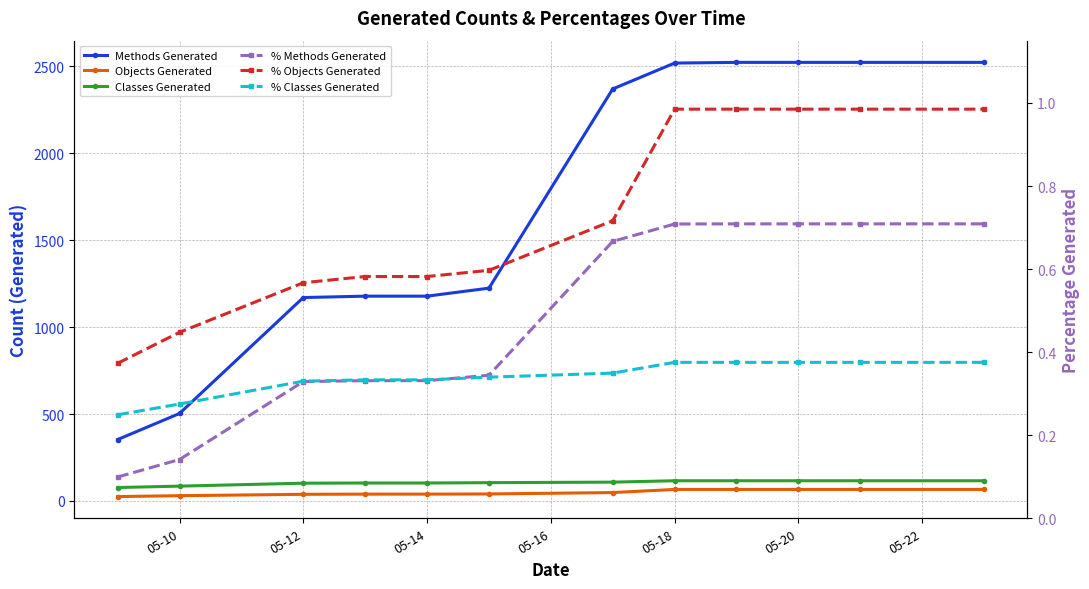

What is the highest value of the Objects Generated series?

66.0